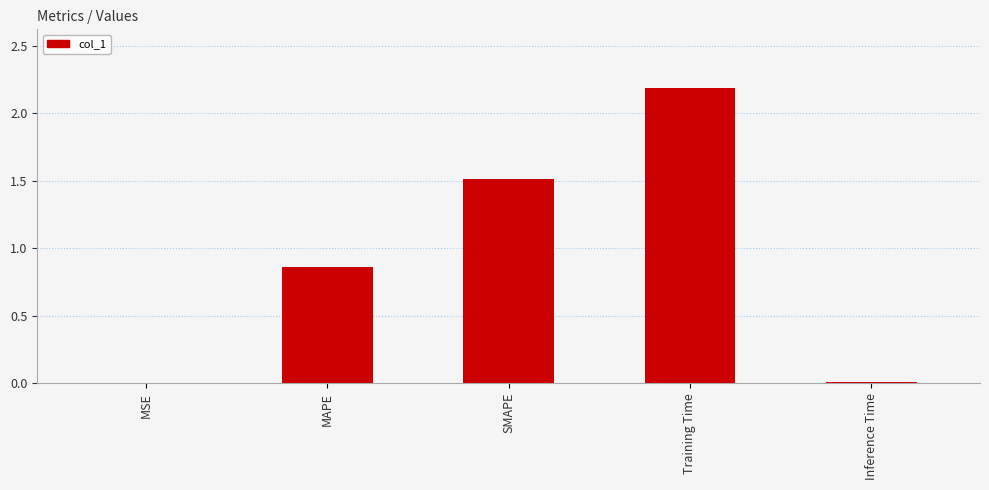

What is the sum of all values?

4.6